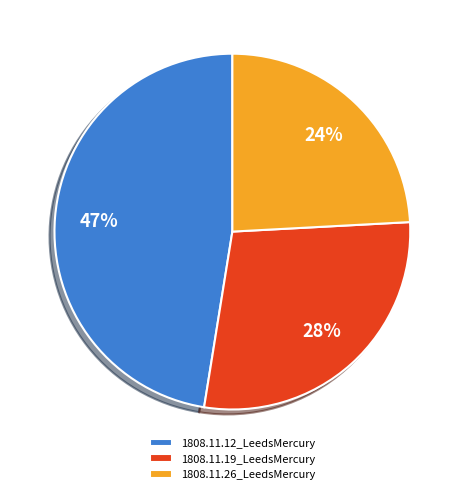

Combined, do 1808.11.19_LeedsMercury and 1808.11.12_LeedsMercury account for over 50%?

Yes